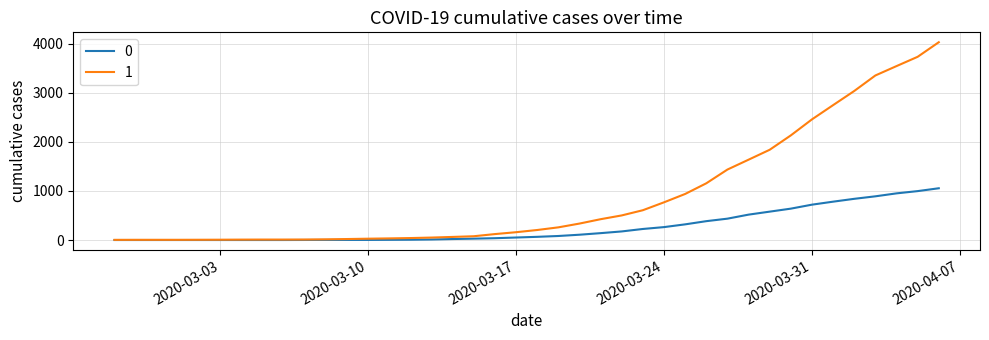

What are all the series names shown in the legend?

0, 1